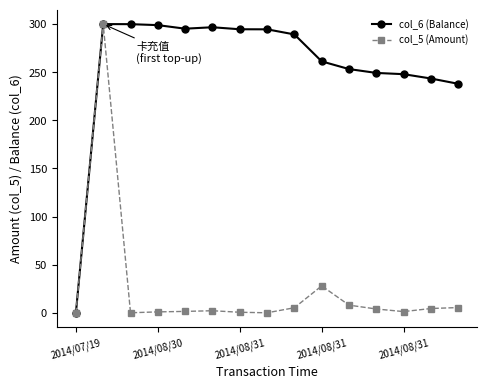

What is the highest value of the col_6 (Balance) series?

300.0